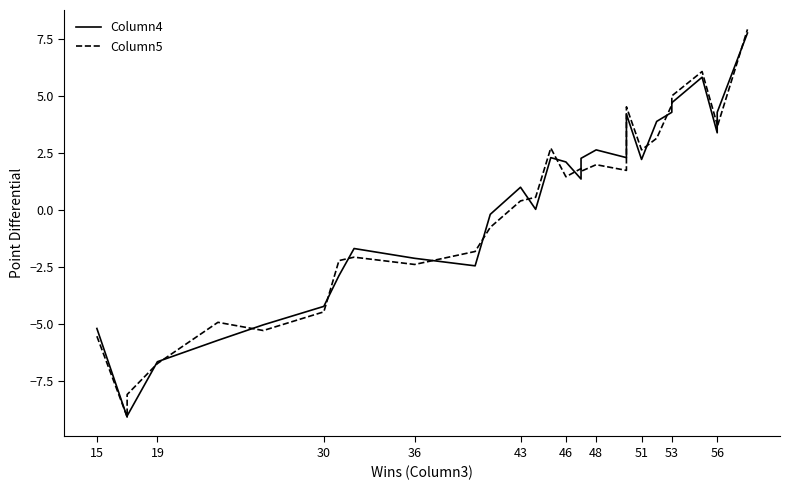

What is the maximum value shown in the chart?

7.9